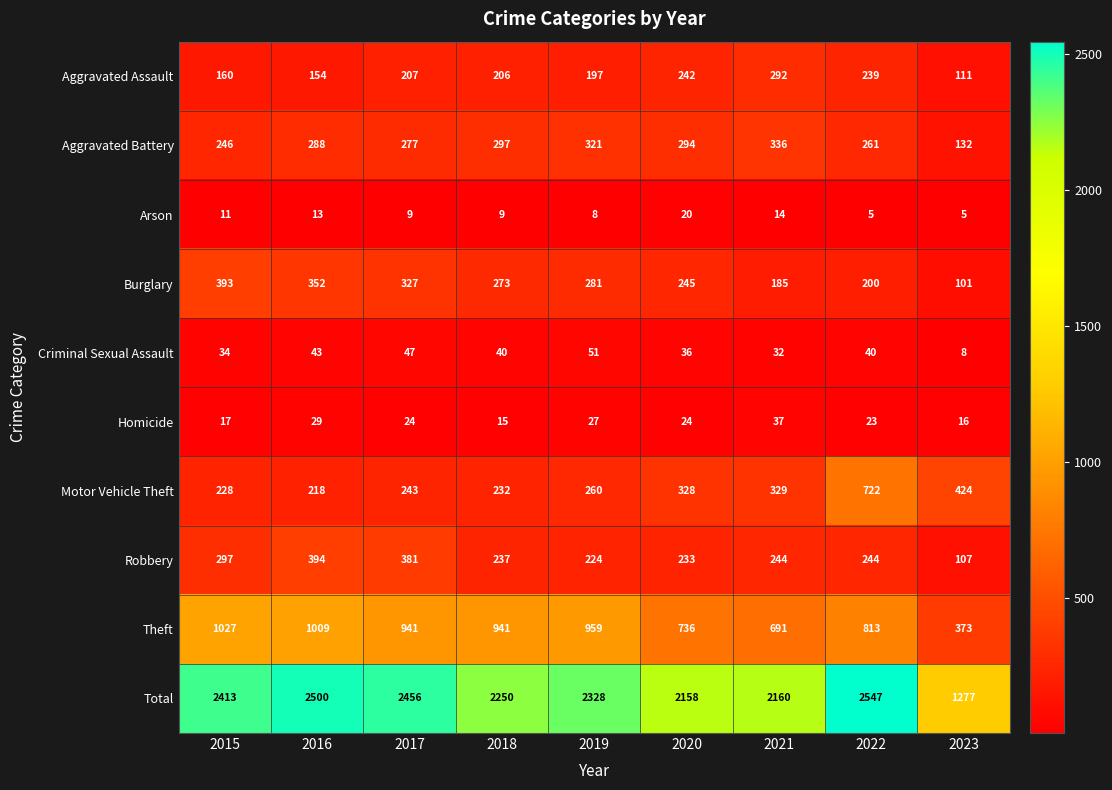

What is the difference between the maximum and minimum values in the Aggravated Battery series?

204